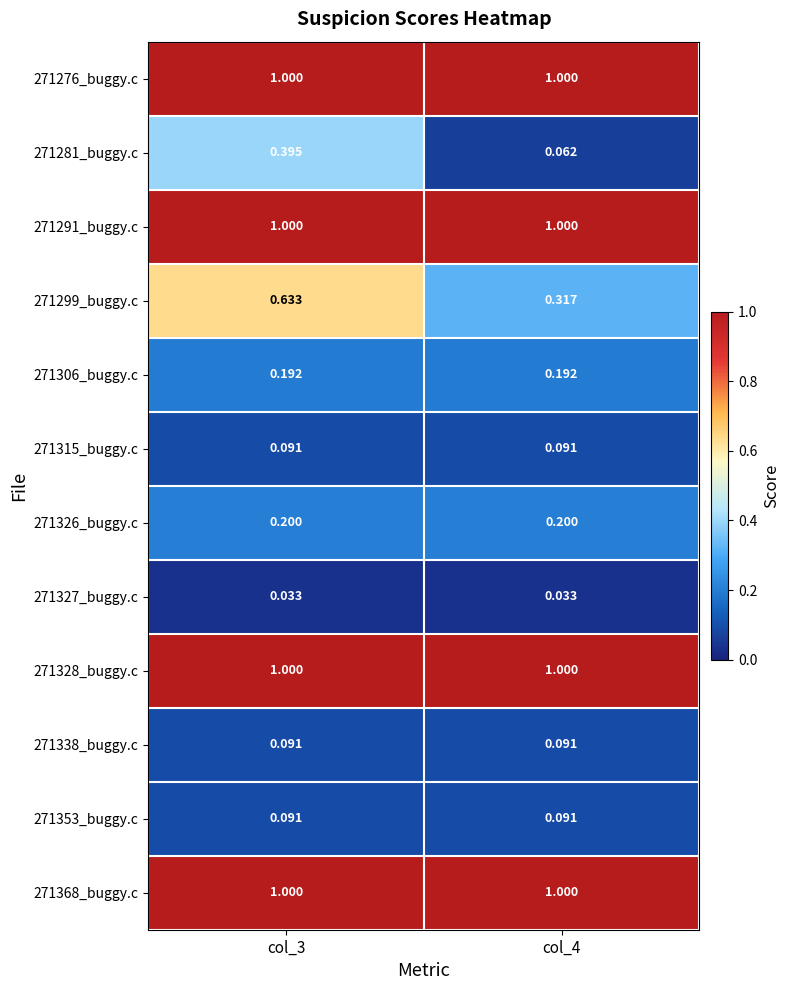

Reading right to left, list all the values displayed in this chart.

271276_buggy.c: col_4=1.0	col_3=1.0
271281_buggy.c: col_4=0.1	col_3=0.4
271291_buggy.c: col_4=1.0	col_3=1.0
271299_buggy.c: col_4=0.3	col_3=0.6
271306_buggy.c: col_4=0.2	col_3=0.2
271315_buggy.c: col_4=0.1	col_3=0.1
271326_buggy.c: col_4=0.2	col_3=0.2
271327_buggy.c: col_4=0.0	col_3=0.0
271328_buggy.c: col_4=1.0	col_3=1.0
271338_buggy.c: col_4=0.1	col_3=0.1
271353_buggy.c: col_4=0.1	col_3=0.1
271368_buggy.c: col_4=1.0	col_3=1.0